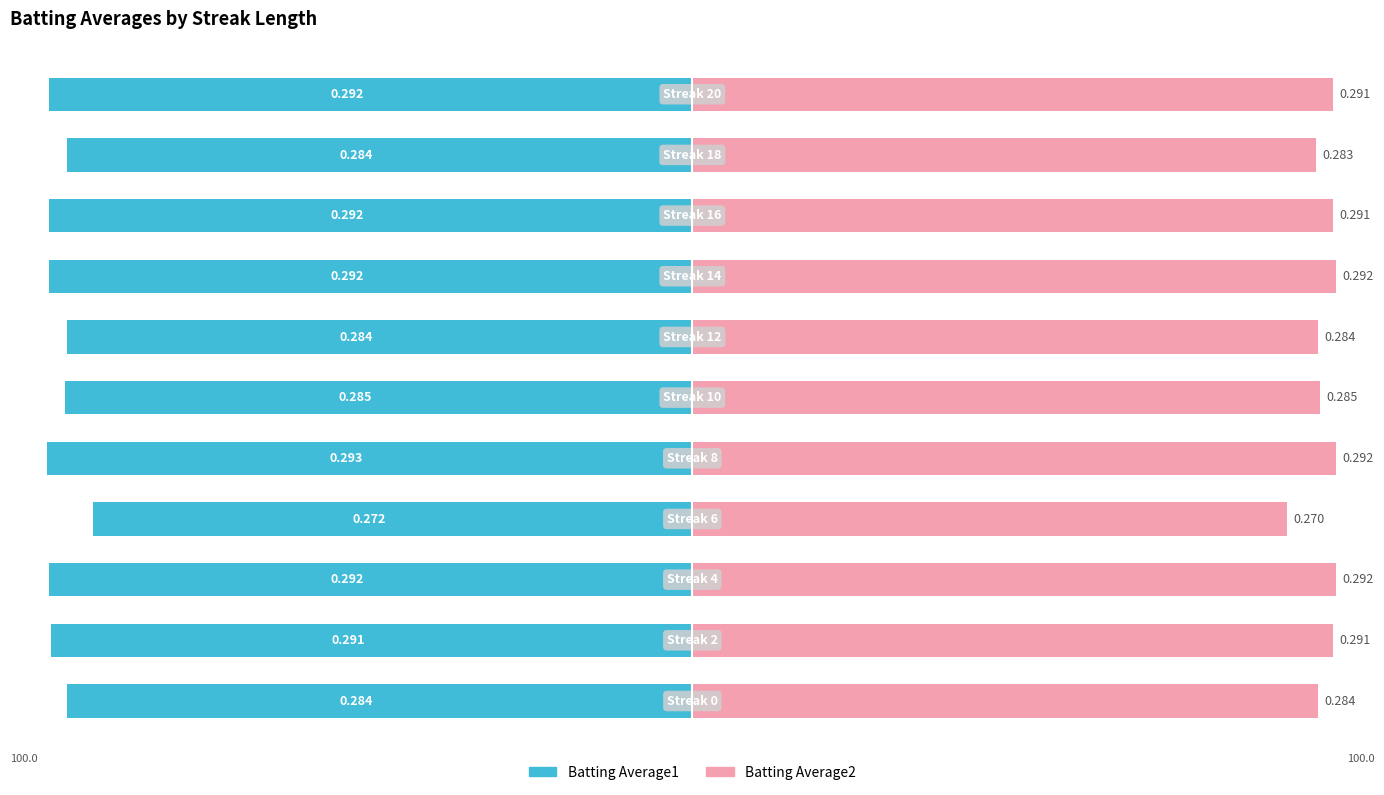

How many categories are shown in the chart?

11